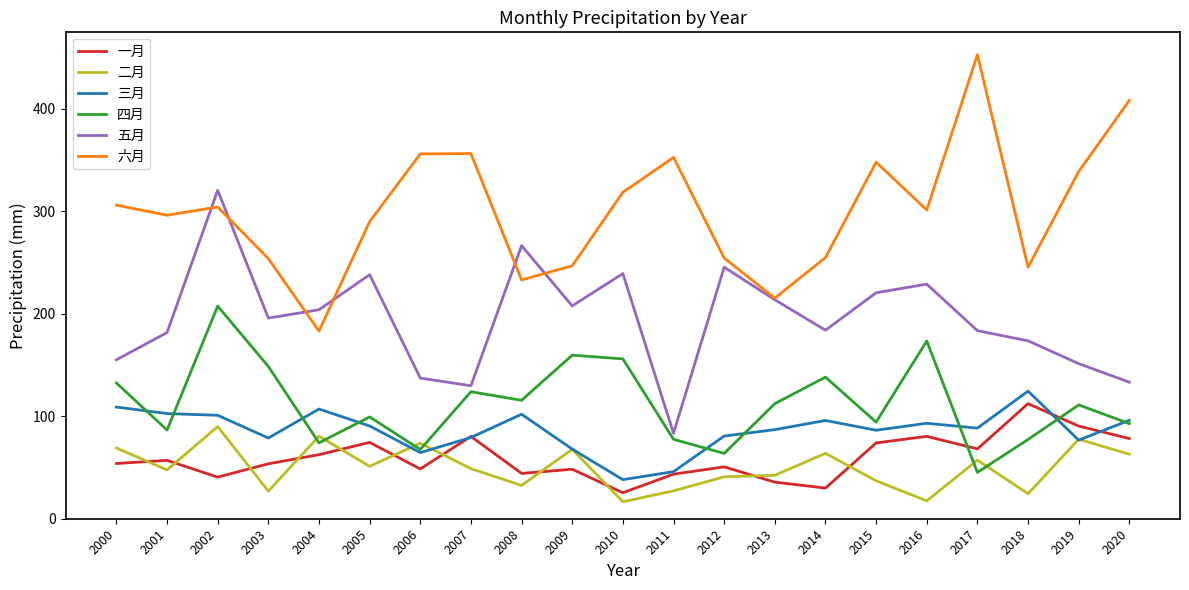

What is the total value across all series at 2004?

710.9